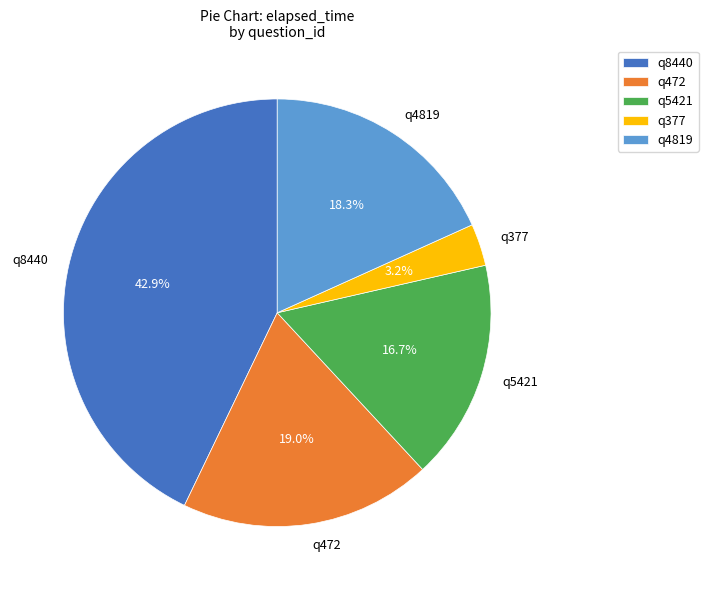

To the nearest percent, what portion does q377 represent?

3%